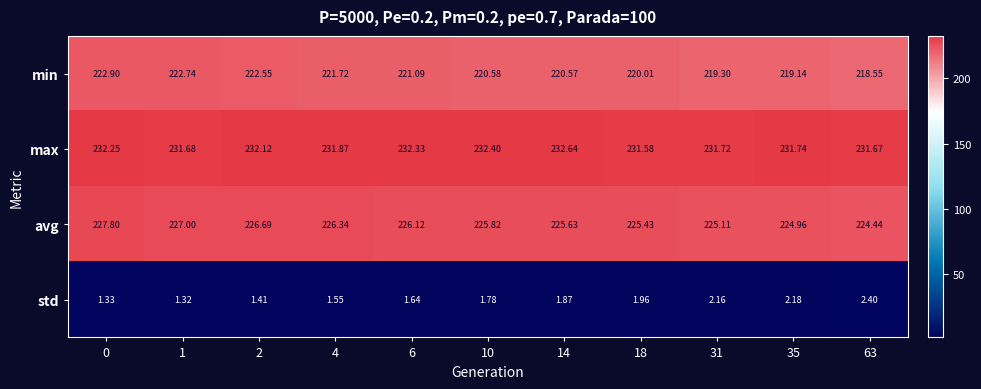

Which series has the largest range (max minus min)?

min